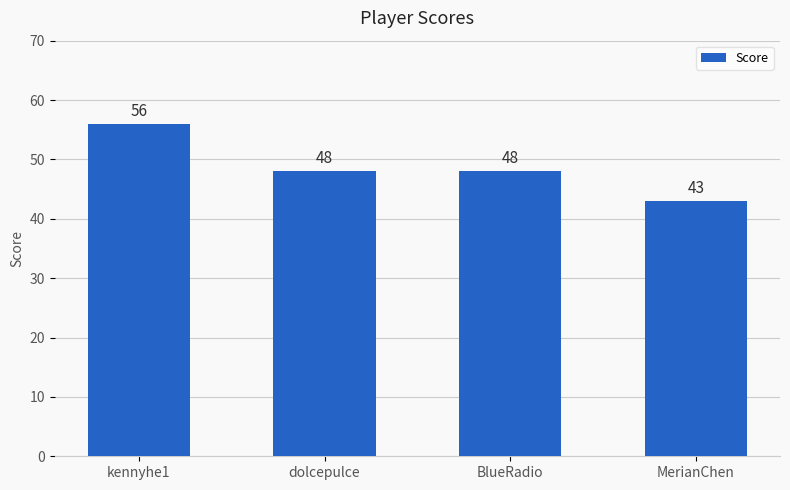

Where does the data first go above 48?

kennyhe1